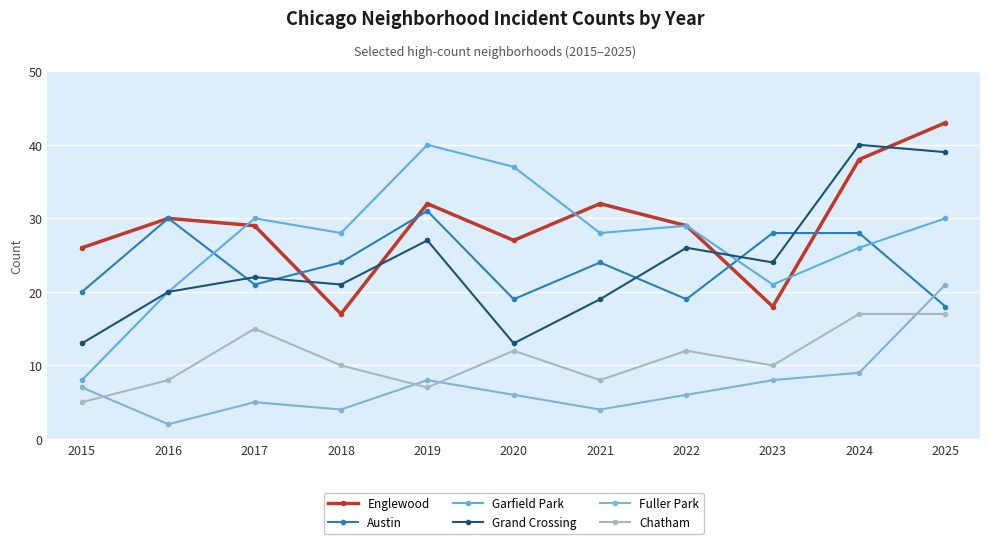

What is the difference between the highest and lowest values at 2025?

26